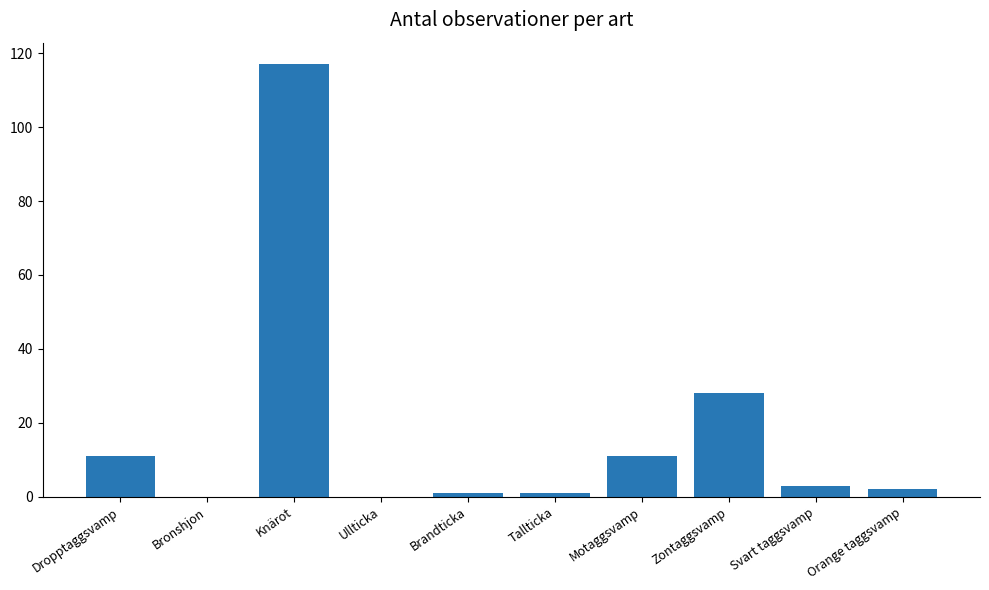

What is the sum of the values at Bronshjon and Zontaggsvamp?

28